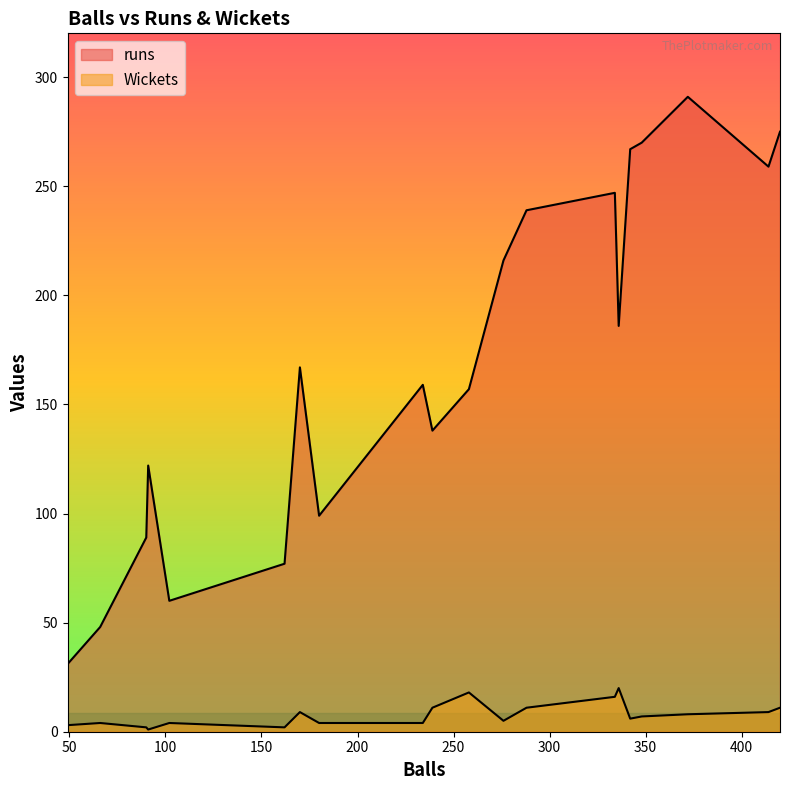

What is the maximum value for Wickets?

20